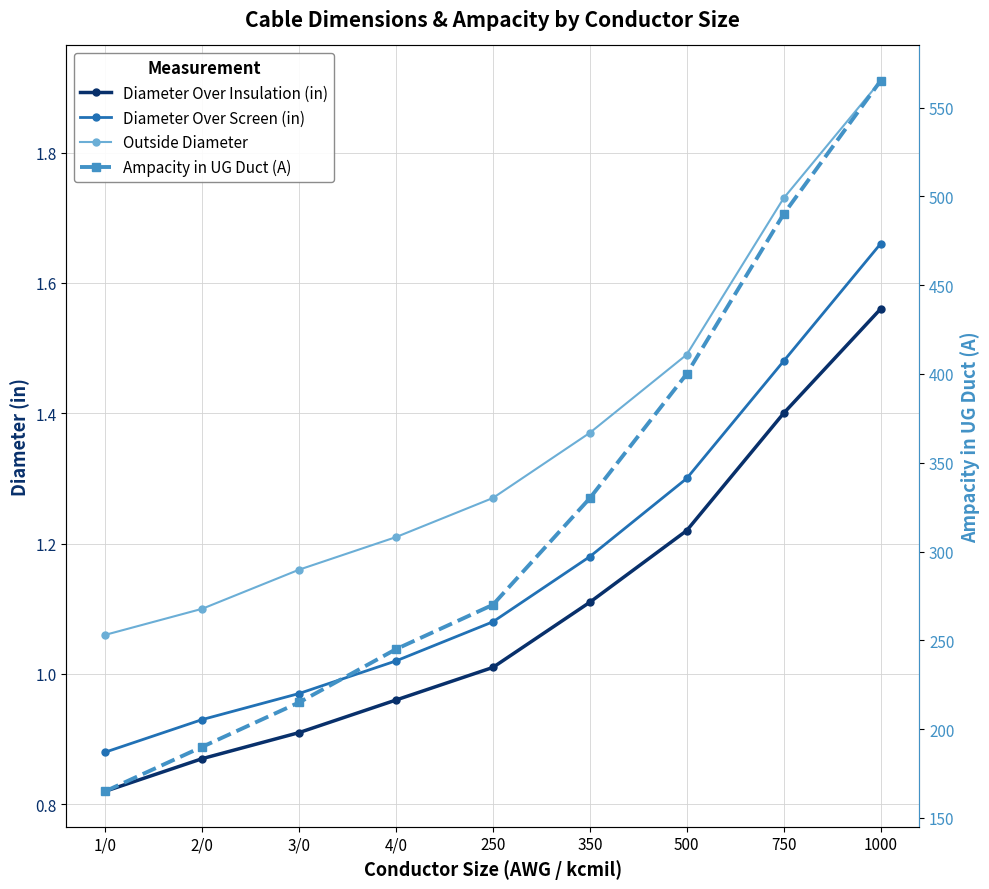

What is the sum of the Ampacity in UG Duct (A) values at 500 and 2/0?

590.0